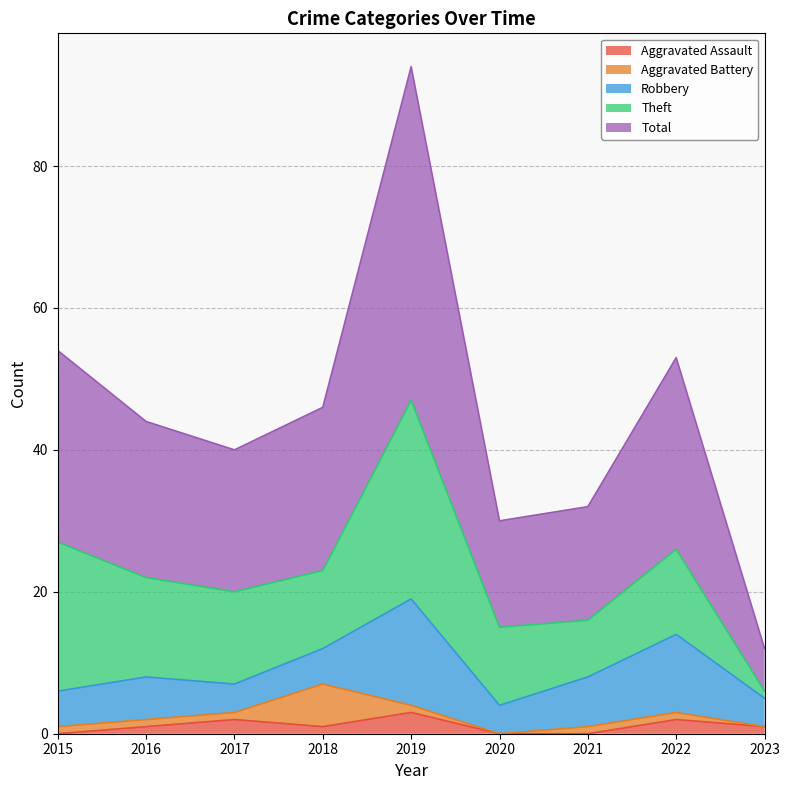

Rank the categories by Aggravated Assault value from highest to lowest.

2019, 2017, 2022, 2016, 2018, 2023, 2015, 2020, 2021